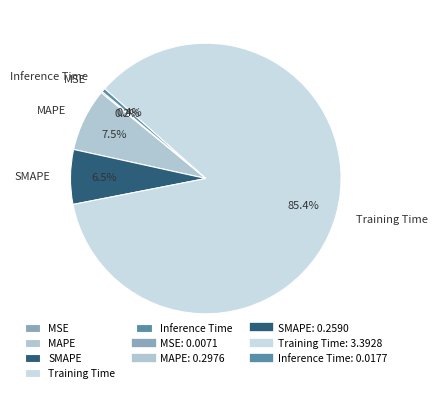

Which slice is the largest?

Training Time